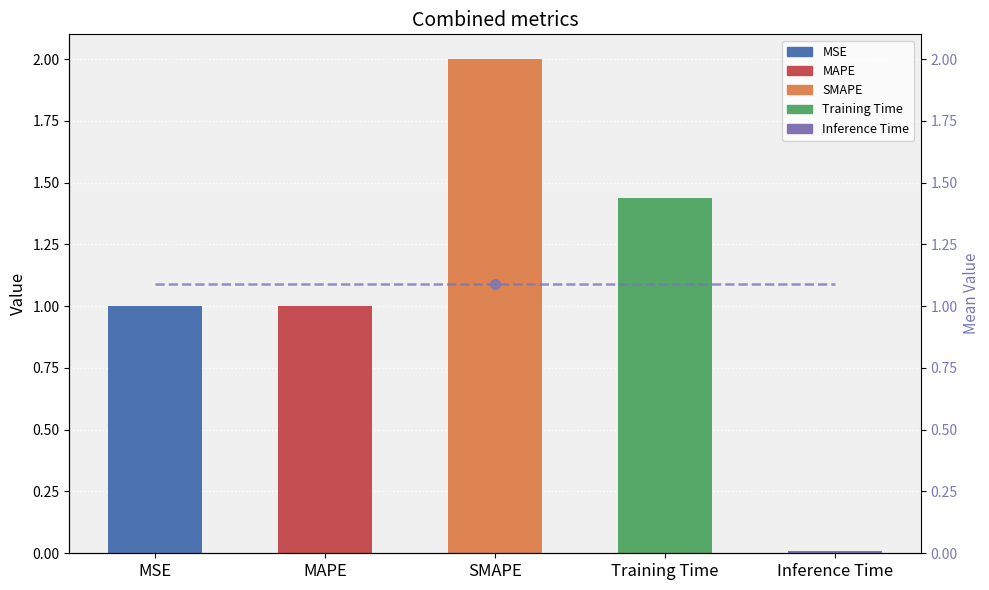

Reading right to left, transcribe all the data shown in this chart.

col_1: 0.0	1.4	2.0	1.0	1.0
Mean: 1.1	1.1	1.1	1.1	1.1